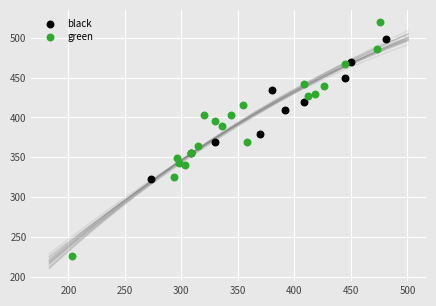

Which series has the largest Y range (max minus min)?

green